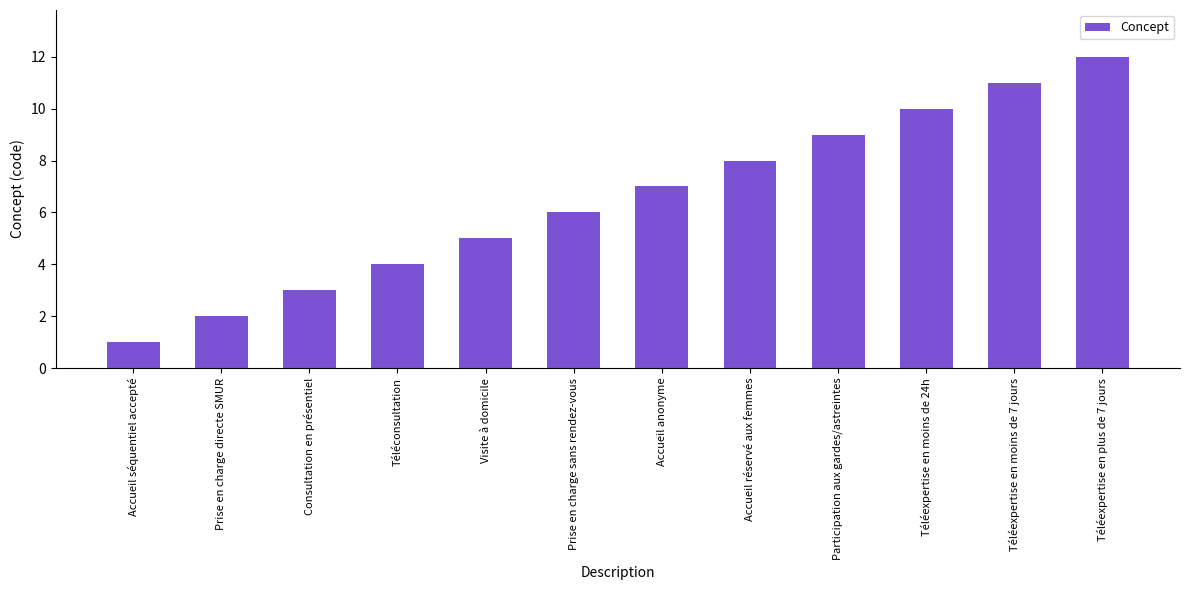

What is the change in value from Accueil réservé aux femmes to Téléexpertise en moins de 7 jours?

+3